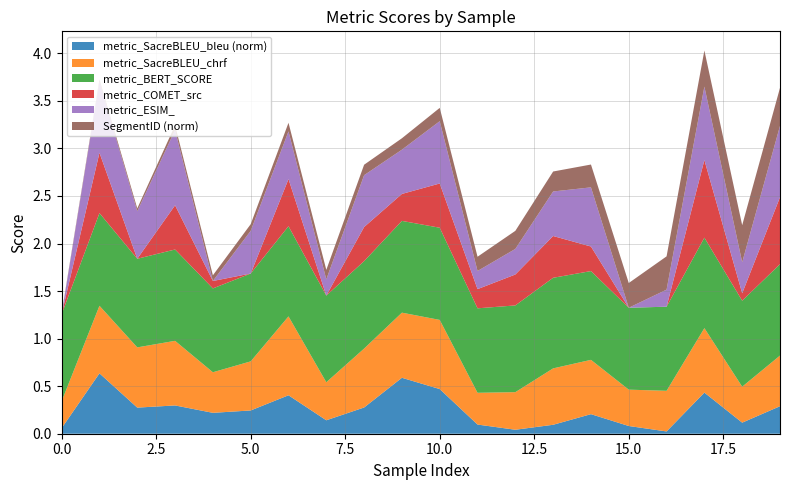

What is the highest value of the metric_SacreBLEU_bleu (norm) series?

0.6